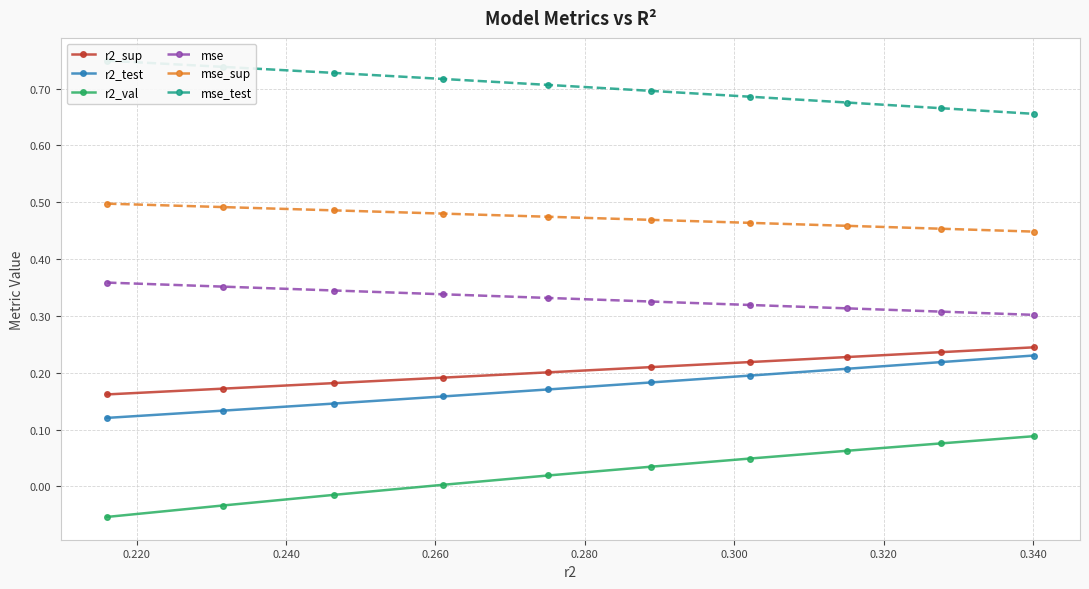

True or false: r2_val and mse_sup intersect in this chart.

False